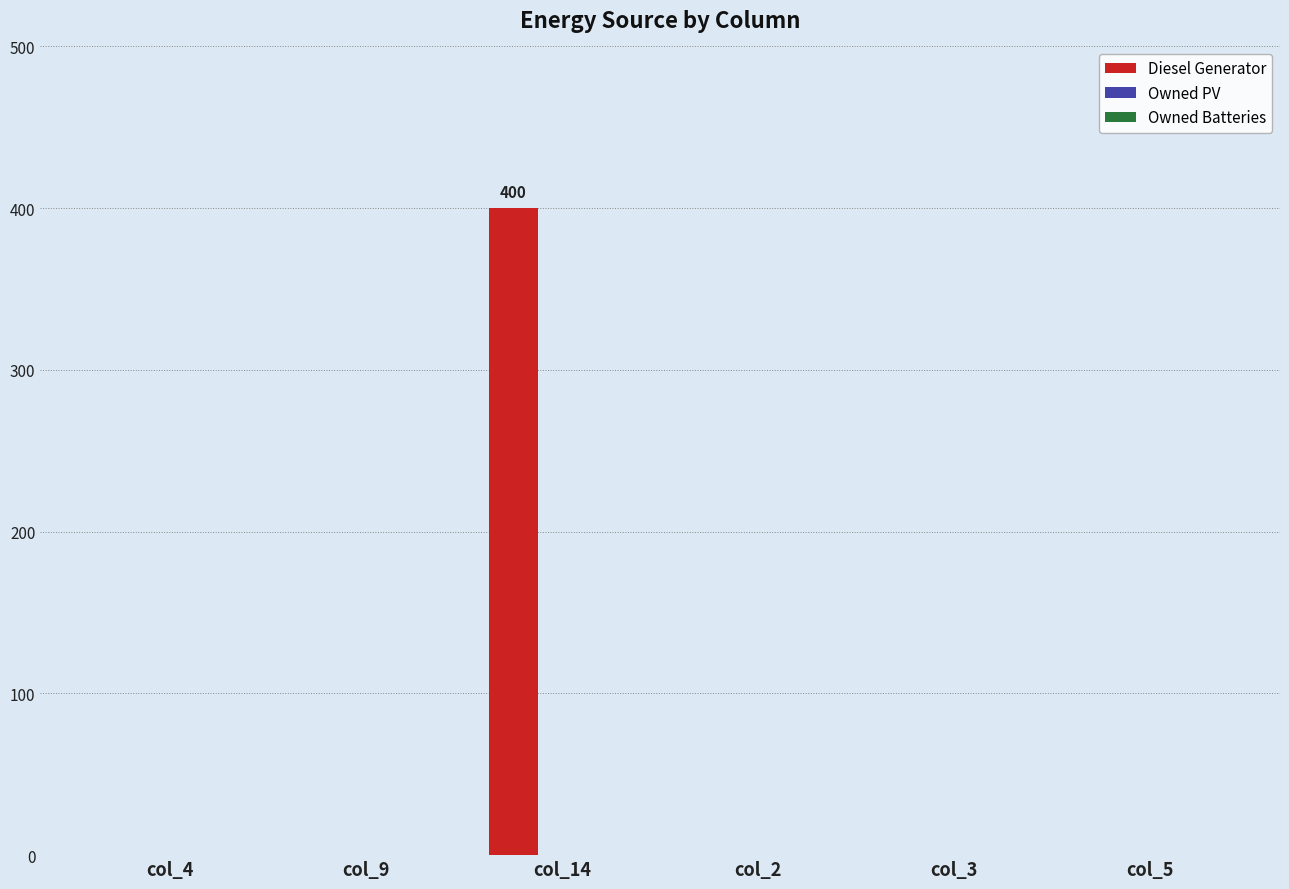

Count the number of categories in the chart.

6